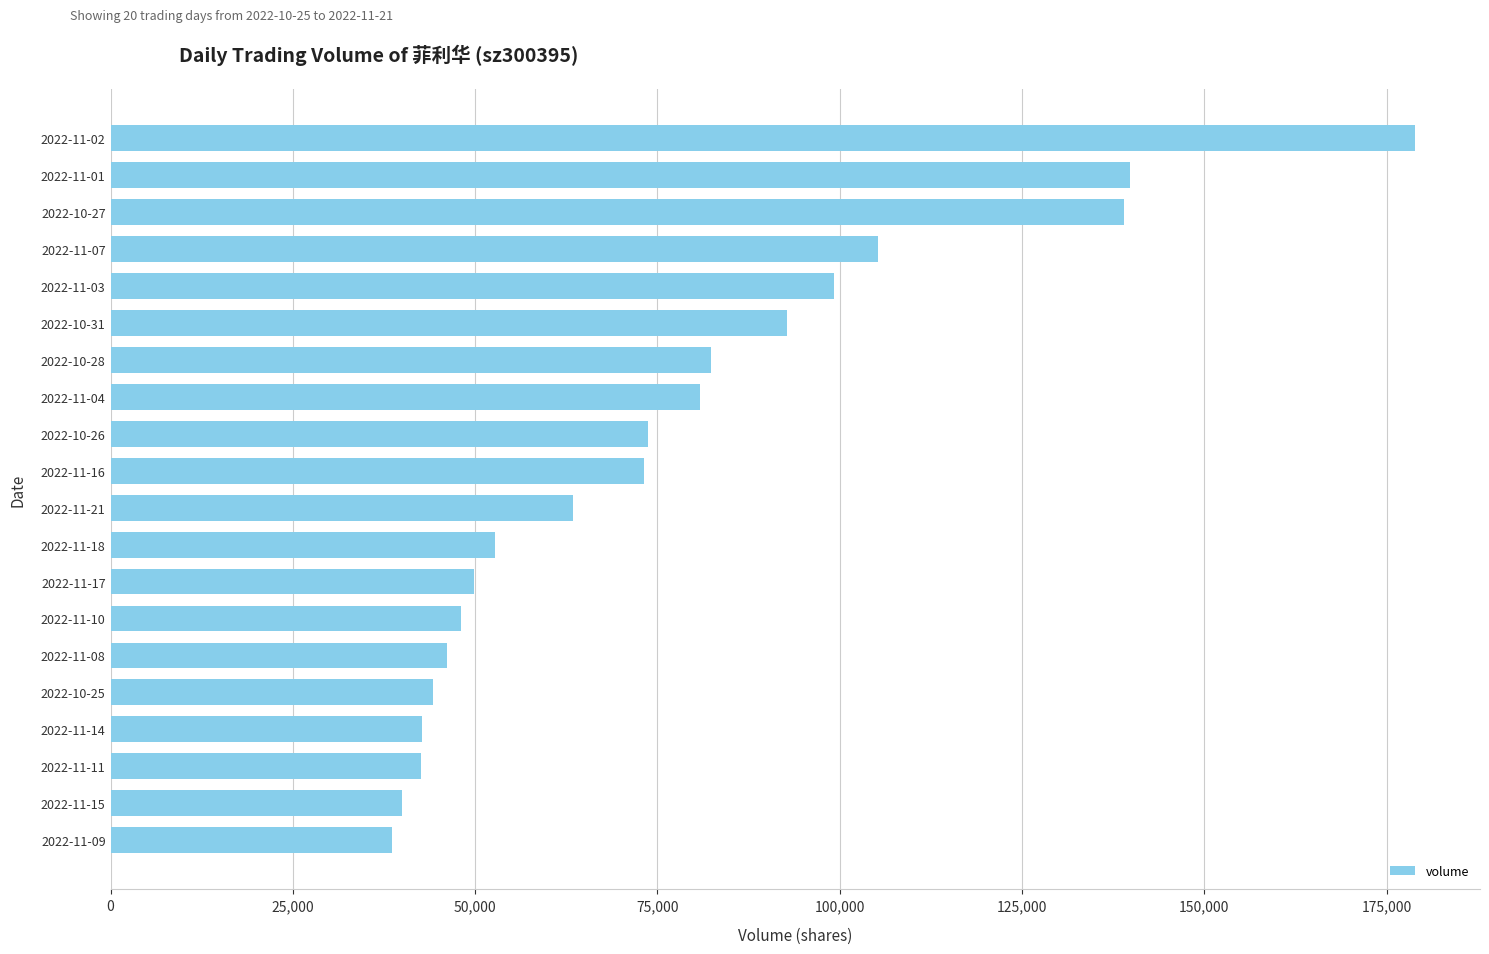

Is it true that the value at 2022-11-17 is 17620?

False